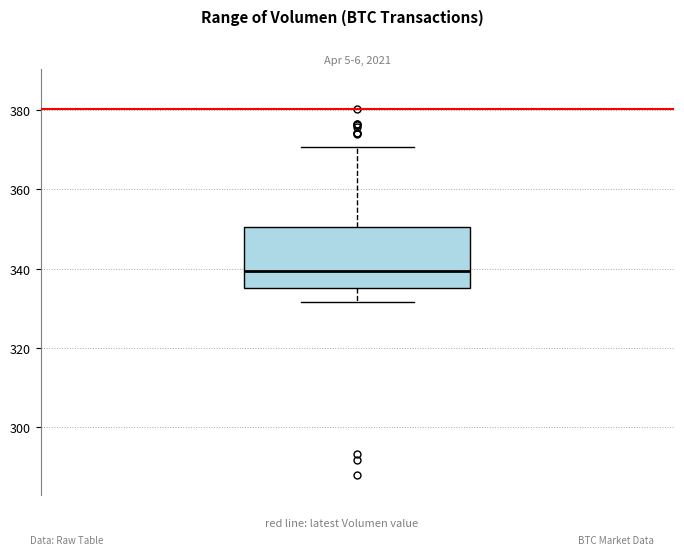

Transcribe this box plot: give where the median line is, the range the box spans, and where the two whiskers end, as read against the y-axis. The values are not printed on the chart, so give them approximately, as read against the axis.

median 340, box 336 to 350, whiskers 332 to 370